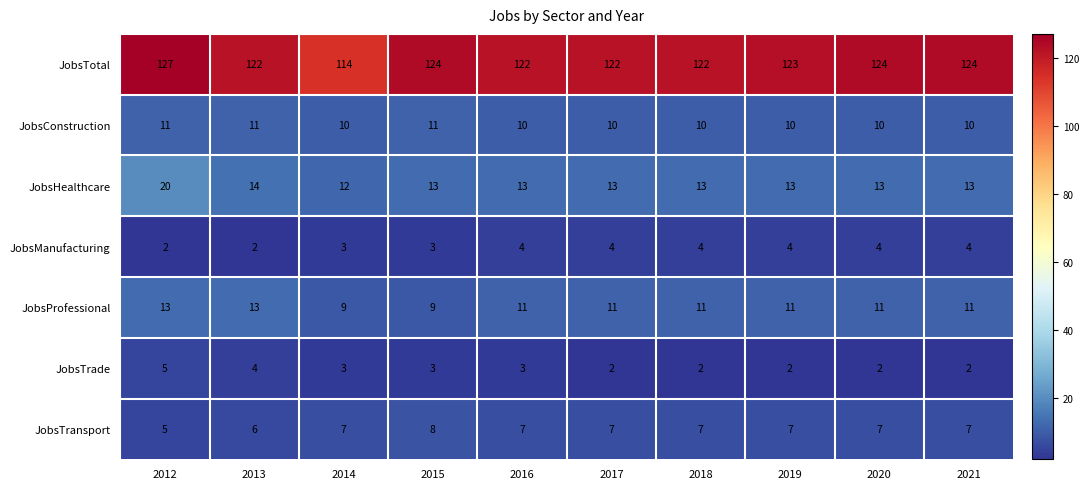

Between 2018 and 2021, which series saw the biggest shift?

JobsTotal